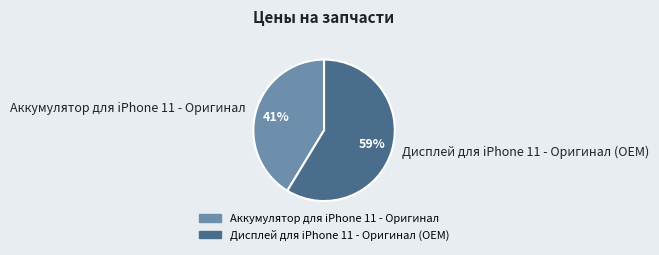

To the nearest percent, what is the combined percentage of Аккумулятор для iPhone 11 - Оригинал and Дисплей для iPhone 11 - Оригинал (OEM)?

100%